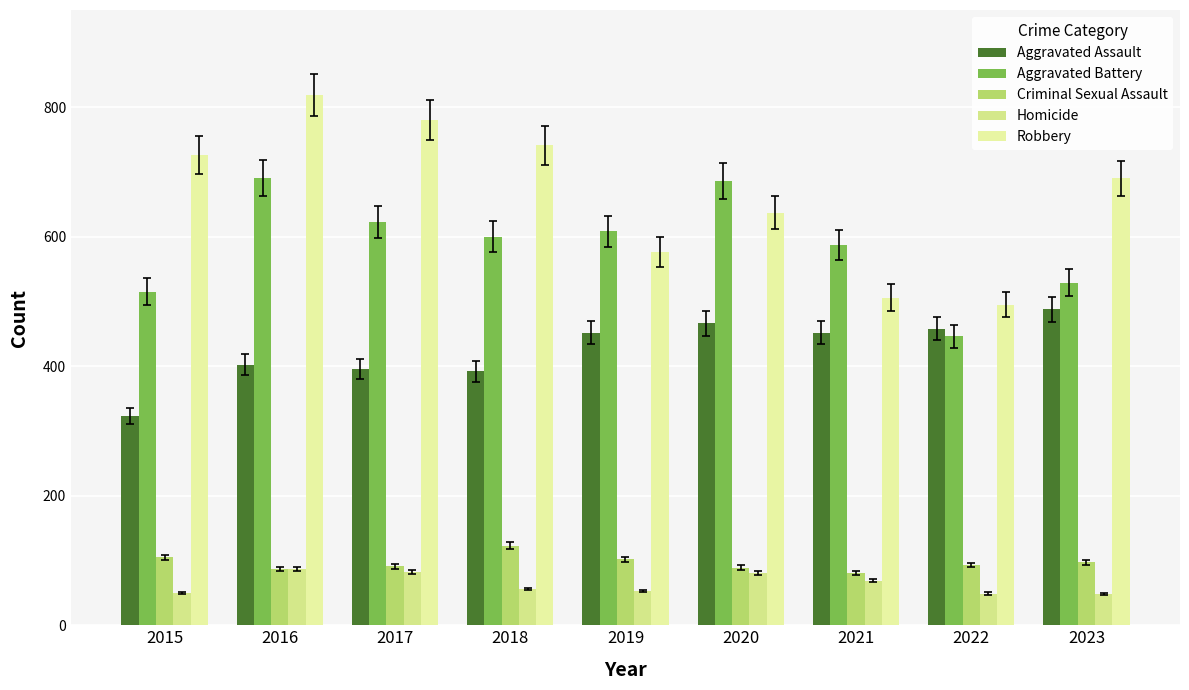

Is the value of Aggravated Assault at 2020 greater than the value of Homicide at 2015?

Yes